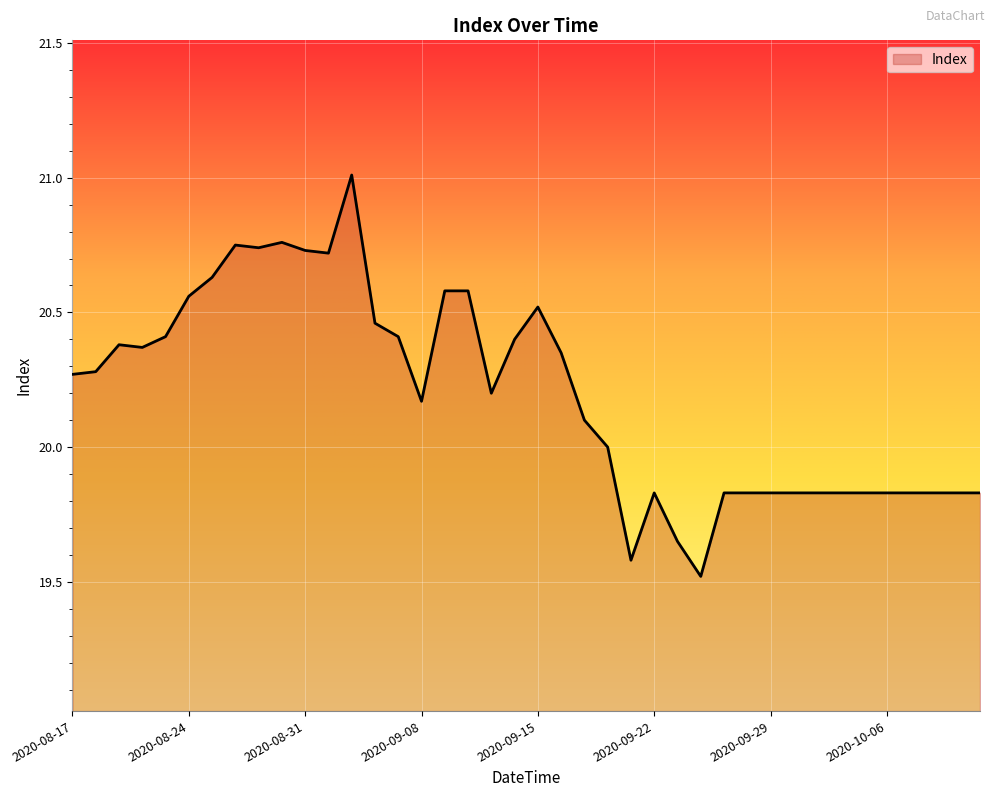

What is the difference between the maximum and minimum values?

1.5